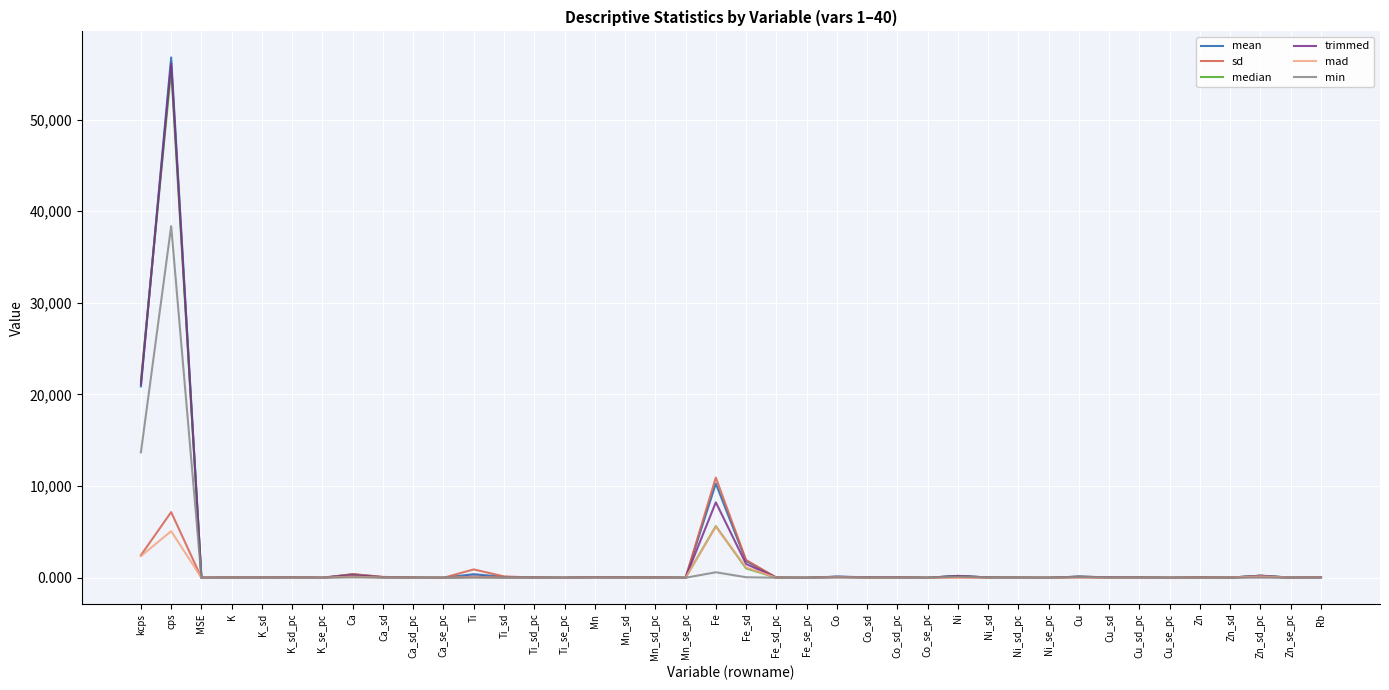

At which category is the sum across all series the highest?

cps